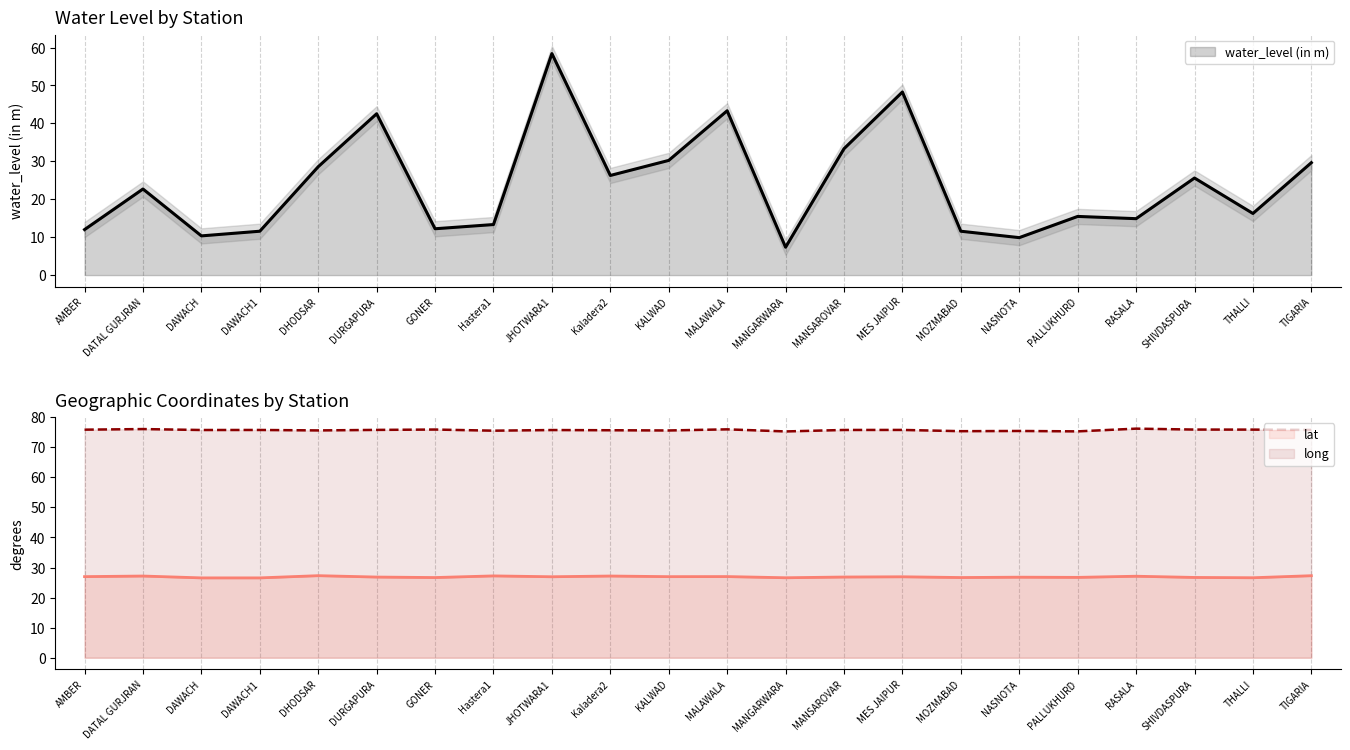

What are all the series names shown in the legend?

water_level (in m), lat, long